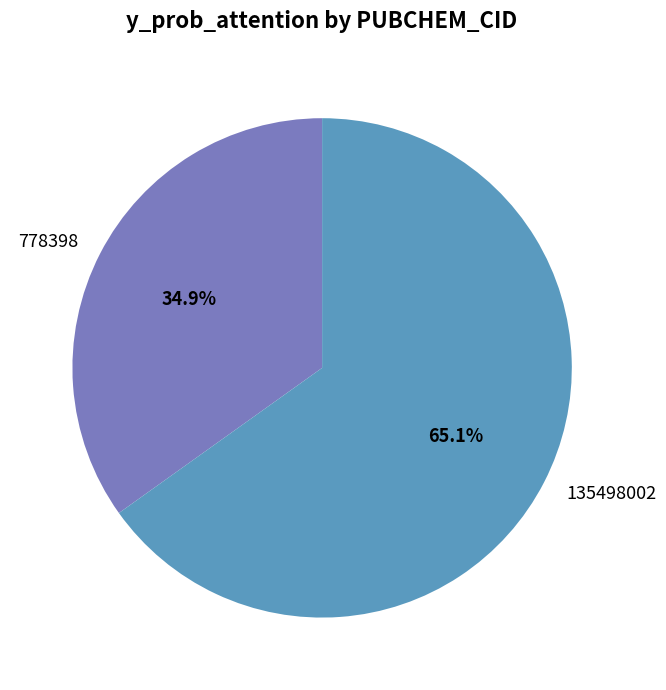

Does 778398 represent more than half of the total?

No